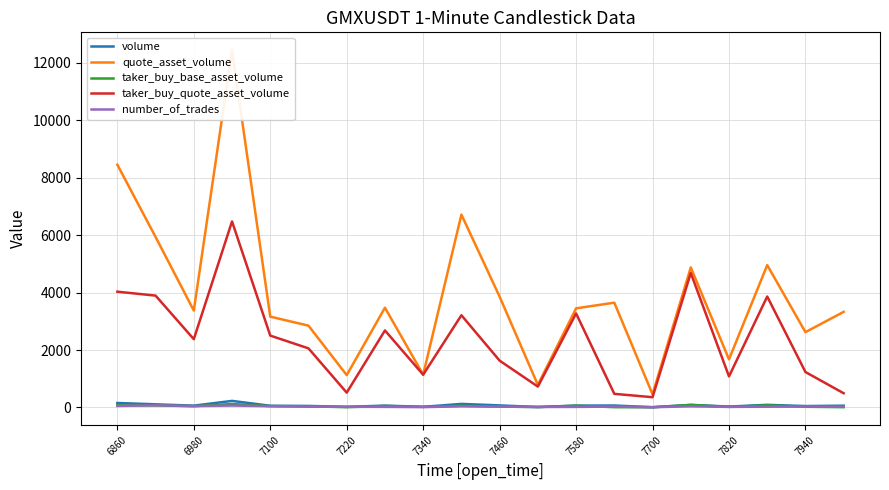

True or false: taker_buy_quote_asset_volume and volume intersect in this chart.

False